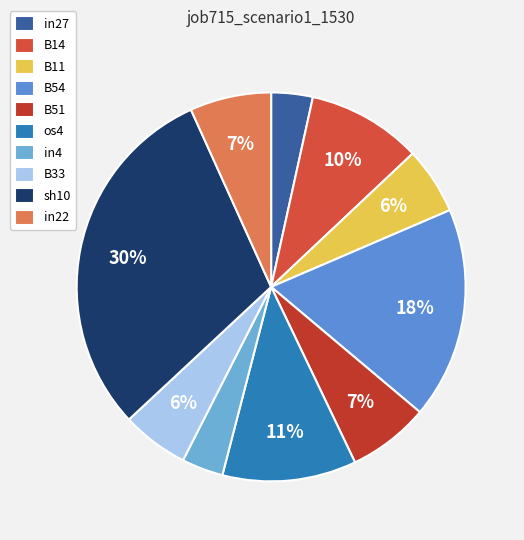

How many slices are in this pie chart?

10